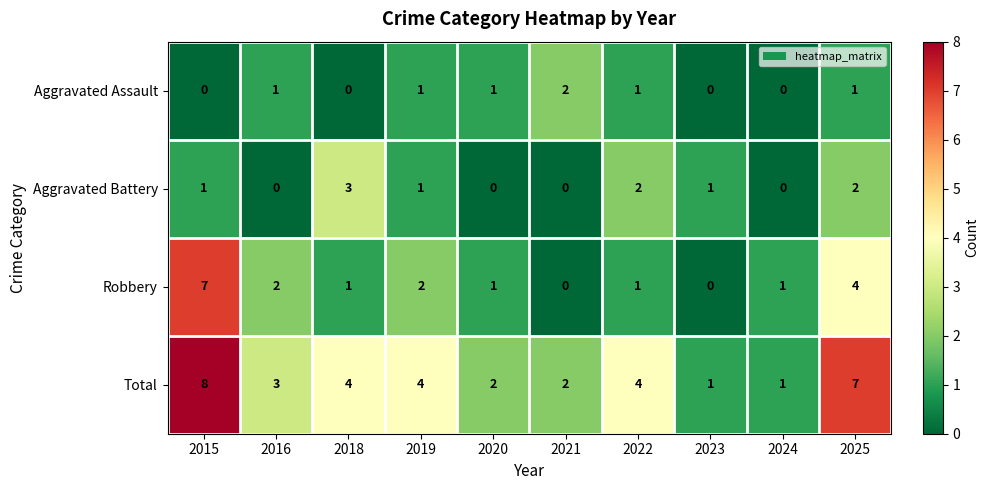

How many Total values are between 2 and 4?

6